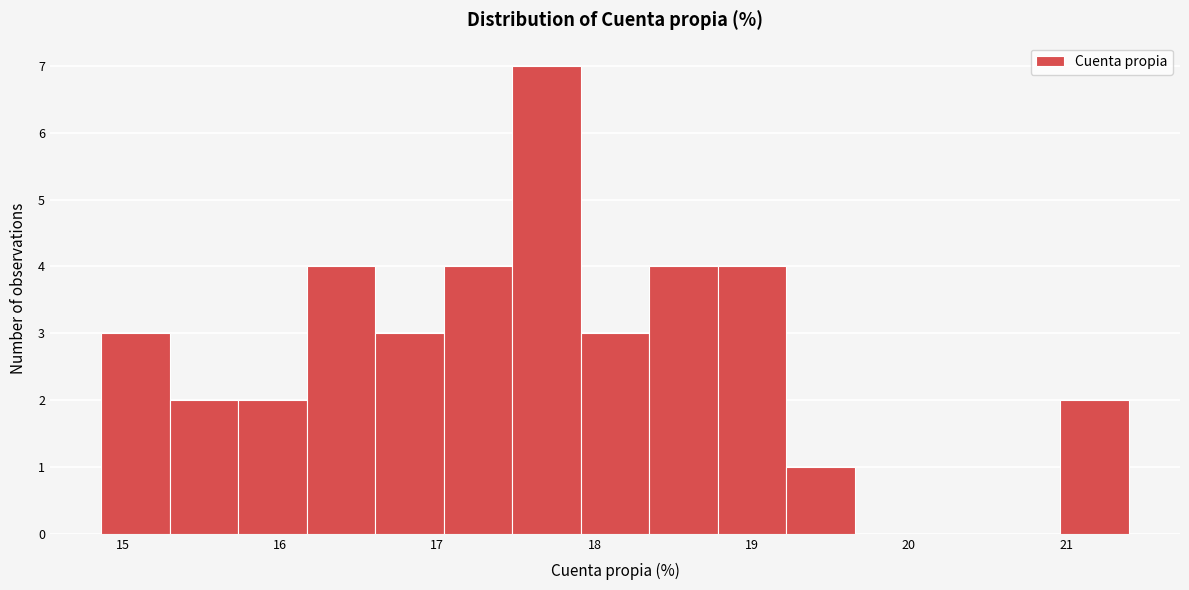

What is the height of the bar covering 17.9 to 18.3 on the x-axis? Neither the bar edges nor the heights are printed on the chart, so give them approximately, as read against the axes.

3